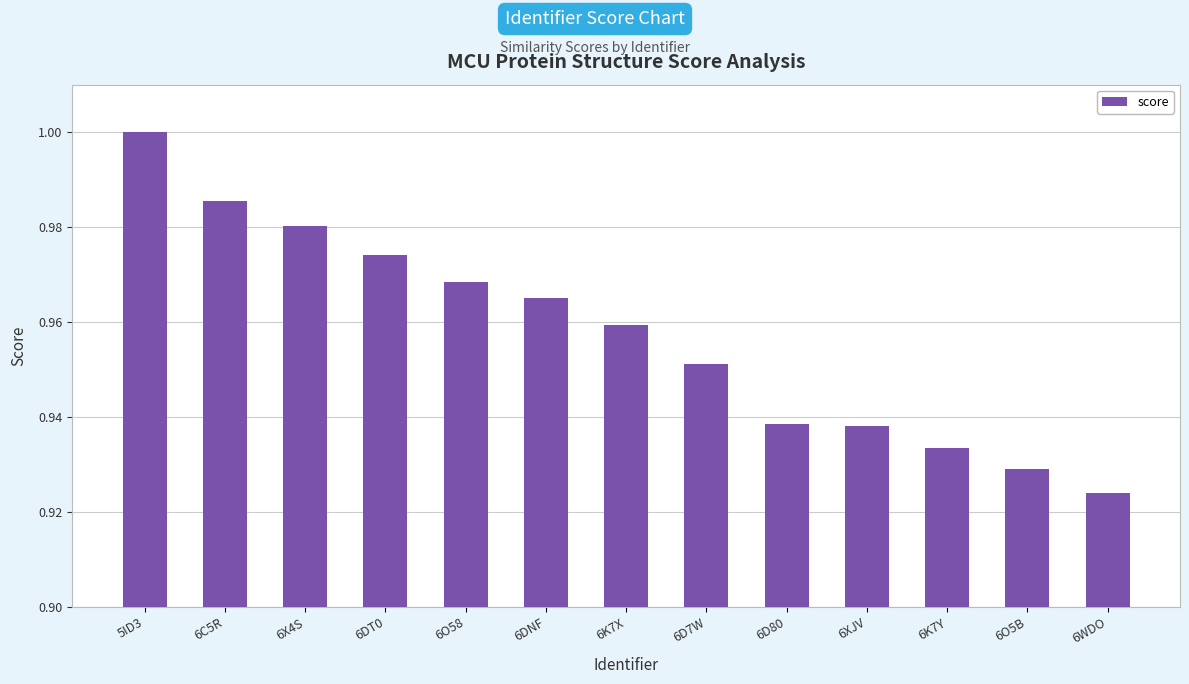

Is it true that the value at 6DT0 is 0.7?

False